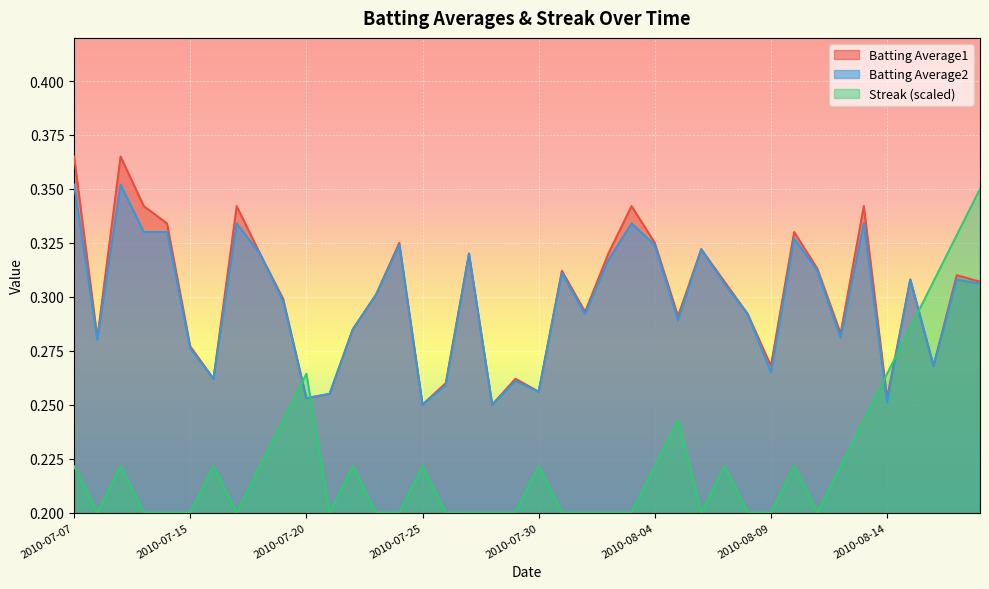

What is the difference between the second highest and minimum values in the Streak series?

0.1